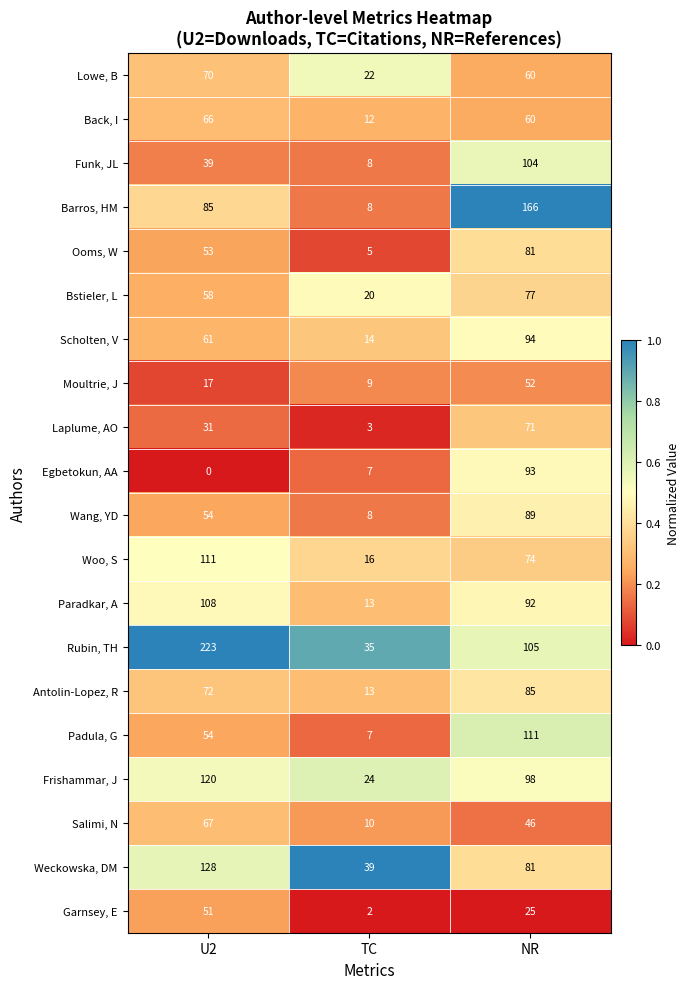

What is the total value across all series at NR?

1664